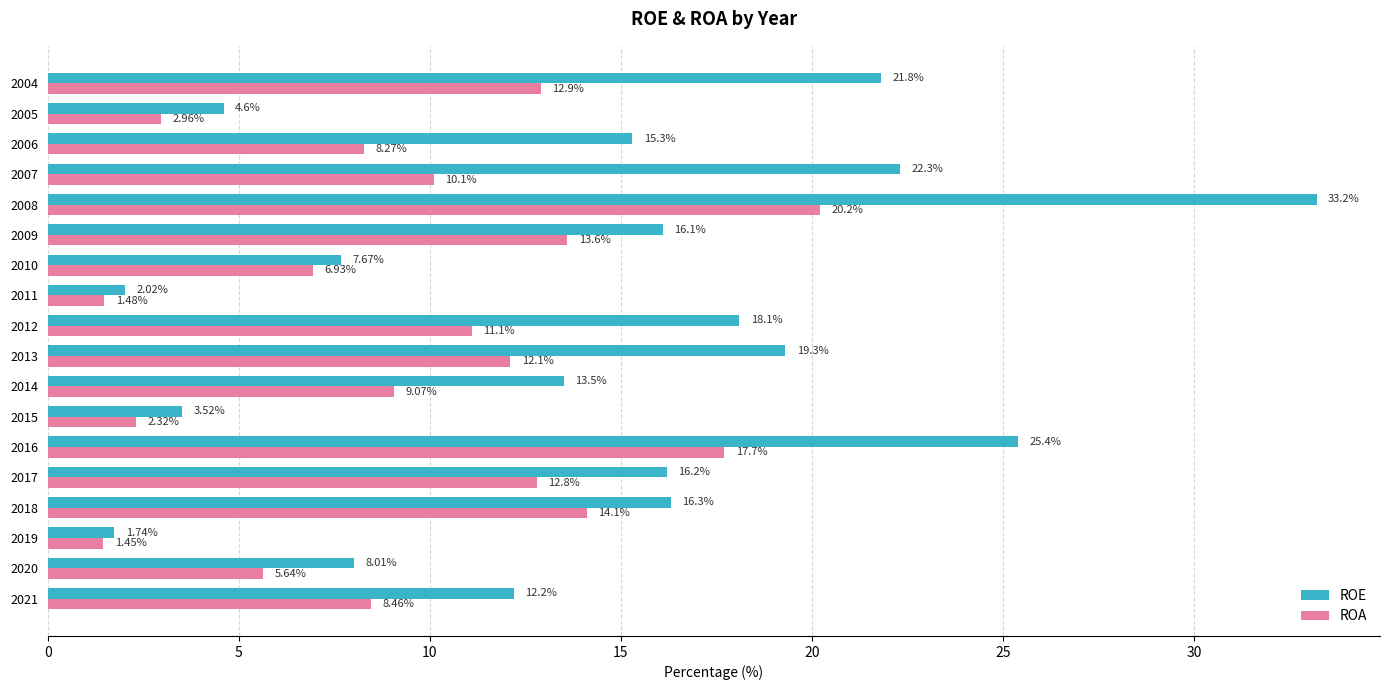

Which series has the widest spread of values?

ROE